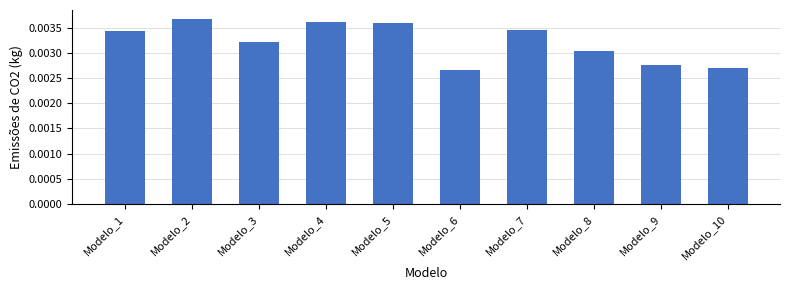

Between Modelo_3 and Modelo_9, which is larger?

Modelo_3